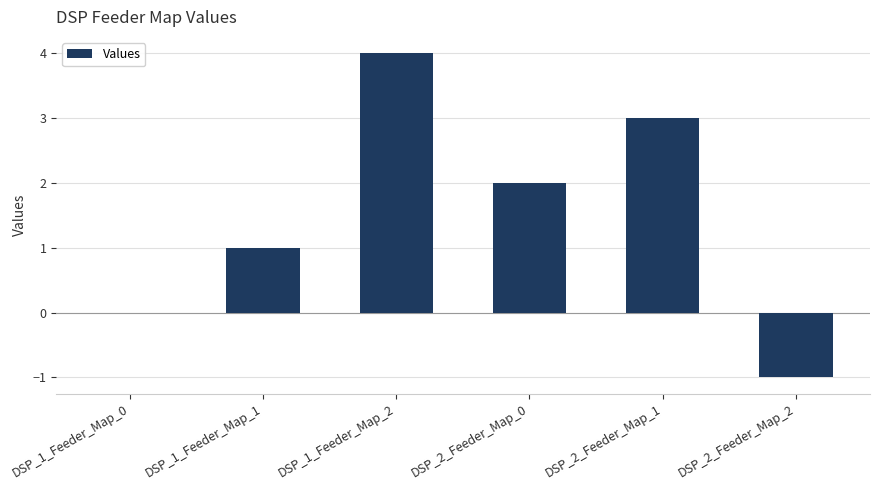

How many data points does each series have?

6